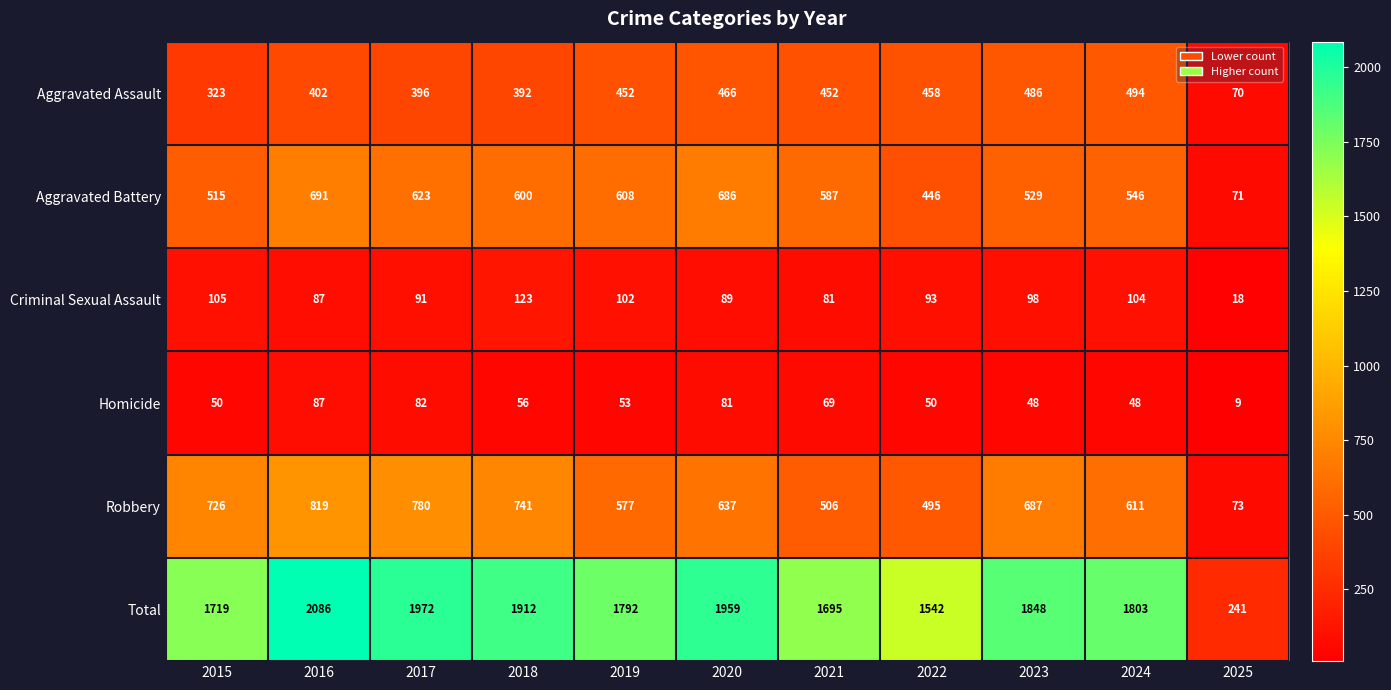

Which series has the largest range (max minus min)?

Total